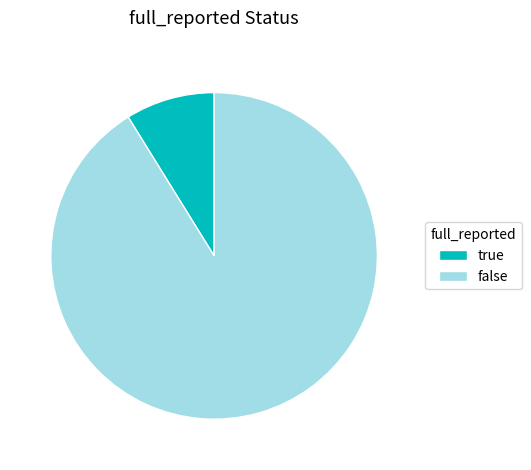

Do false and true together represent more than half of the pie?

Yes